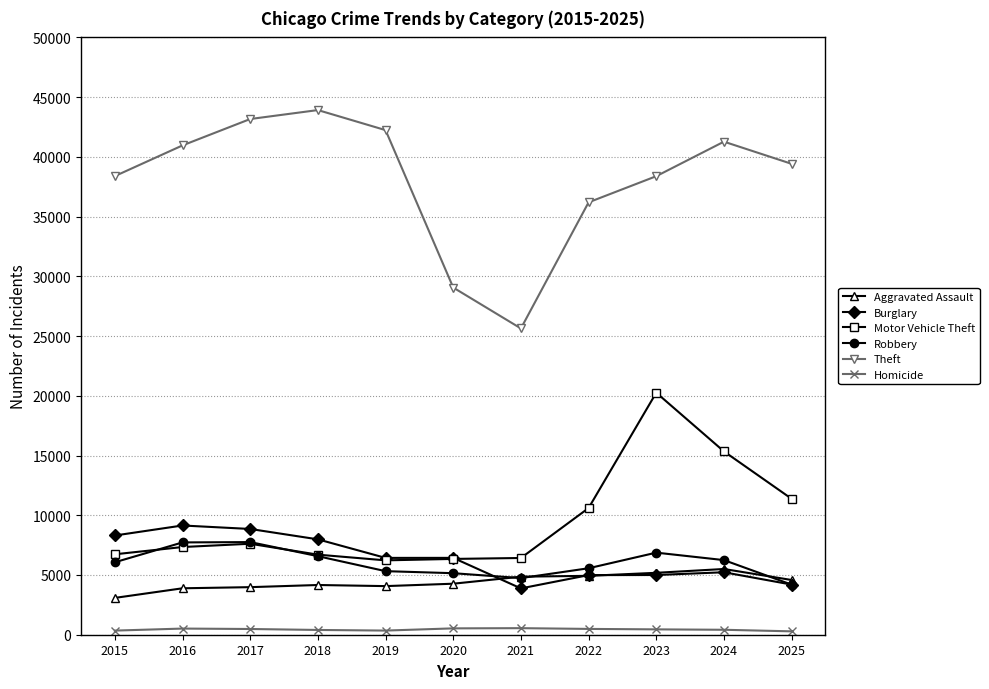

The Motor Vehicle Theft series shows 8974 at 2021. True or false?

False